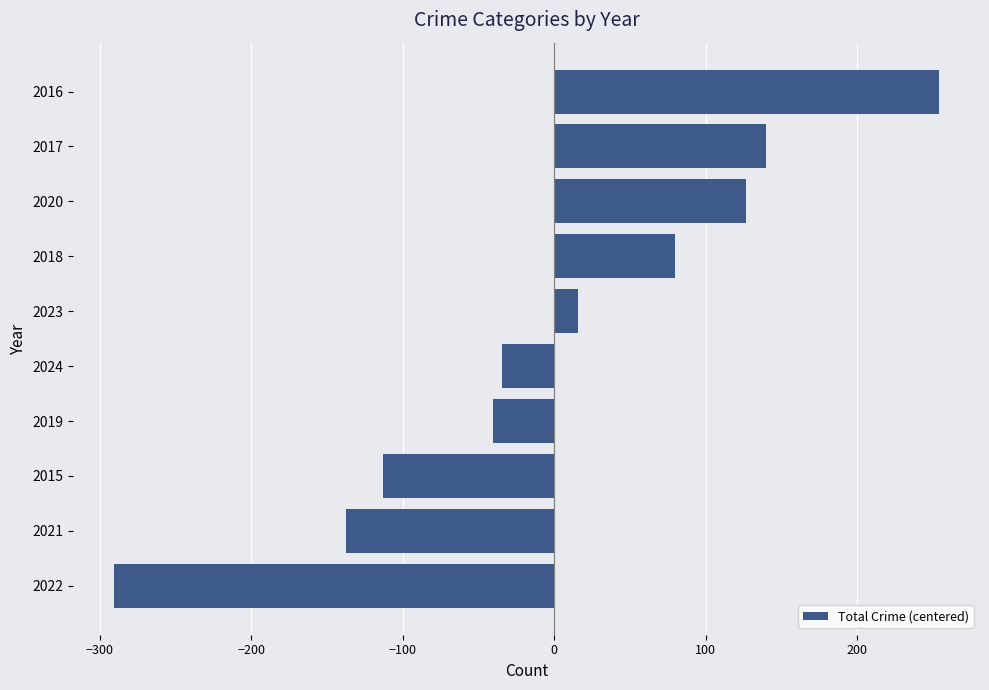

The chart shows a value of 106.6 at 2018. True or false?

False